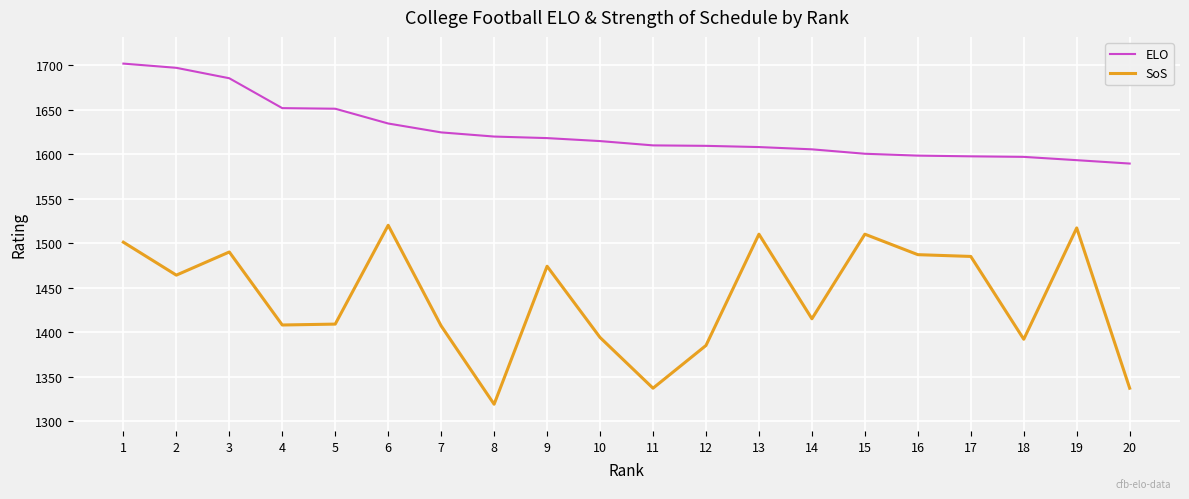

At 12, list the series in order from largest to smallest.

ELO, SoS